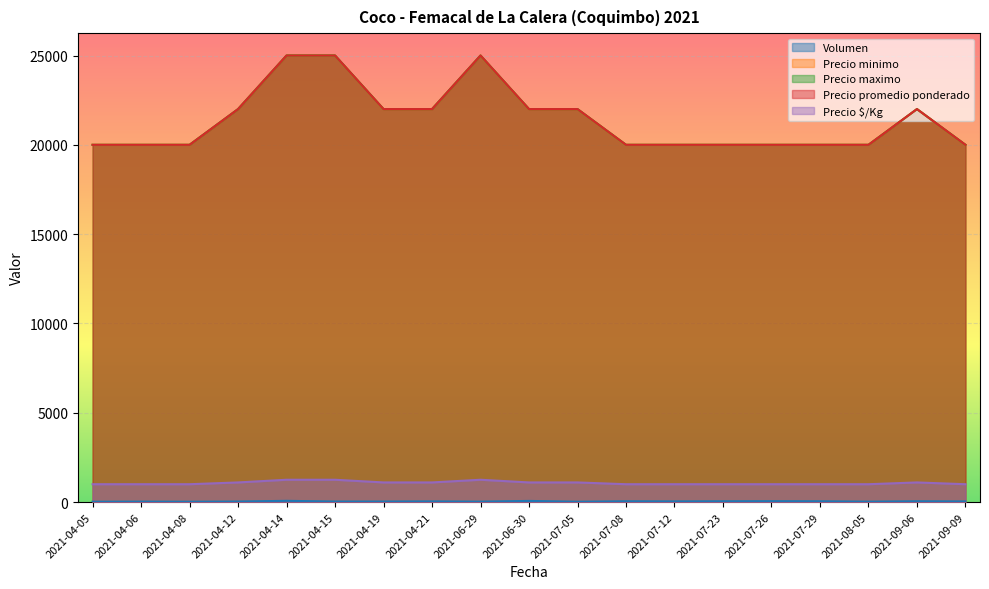

Reading left to right, transcribe all the data shown in this chart.

Volumen: 2021-04-05=20	2021-04-06=25	2021-04-08=20	2021-04-12=30	2021-04-14=70	2021-04-15=30	2021-04-19=30	2021-04-21=38	2021-06-29=25	2021-06-30=65	2021-07-05=20	2021-07-08=45	2021-07-12=38	2021-07-23=45	2021-07-26=50	2021-07-29=45	2021-08-05=24	2021-09-06=45	2021-09-09=36
Precio minimo: 2021-04-05=20000	2021-04-06=20000	2021-04-08=20000	2021-04-12=22000	2021-04-14=25000	2021-04-15=25000	2021-04-19=22000	2021-04-21=22000	2021-06-29=25000	2021-06-30=22000	2021-07-05=22000	2021-07-08=20000	2021-07-12=20000	2021-07-23=20000	2021-07-26=20000	2021-07-29=20000	2021-08-05=20000	2021-09-06=22000	2021-09-09=20000
Precio maximo: 2021-04-05=20000	2021-04-06=20000	2021-04-08=20000	2021-04-12=22000	2021-04-14=25000	2021-04-15=25000	2021-04-19=22000	2021-04-21=22000	2021-06-29=25000	2021-06-30=22000	2021-07-05=22000	2021-07-08=20000	2021-07-12=20000	2021-07-23=20000	2021-07-26=20000	2021-07-29=20000	2021-08-05=20000	2021-09-06=22000	2021-09-09=20000
Precio promedio ponderado: 2021-04-05=20000	2021-04-06=20000	2021-04-08=20000	2021-04-12=22000	2021-04-14=25000	2021-04-15=25000	2021-04-19=22000	2021-04-21=22000	2021-06-29=25000	2021-06-30=22000	2021-07-05=22000	2021-07-08=20000	2021-07-12=20000	2021-07-23=20000	2021-07-26=20000	2021-07-29=20000	2021-08-05=20000	2021-09-06=22000	2021-09-09=20000
Precio $/Kg: 2021-04-05=1000	2021-04-06=1000	2021-04-08=1000	2021-04-12=1100	2021-04-14=1250	2021-04-15=1250	2021-04-19=1100	2021-04-21=1100	2021-06-29=1250	2021-06-30=1100	2021-07-05=1100	2021-07-08=1000	2021-07-12=1000	2021-07-23=1000	2021-07-26=1000	2021-07-29=1000	2021-08-05=1000	2021-09-06=1100	2021-09-09=1000